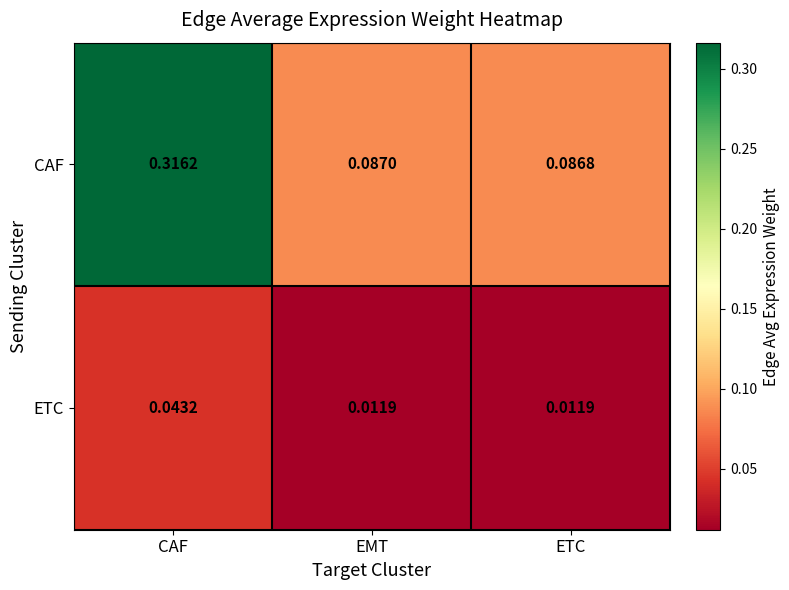

Where is CAF nearest to the value 0?

ETC